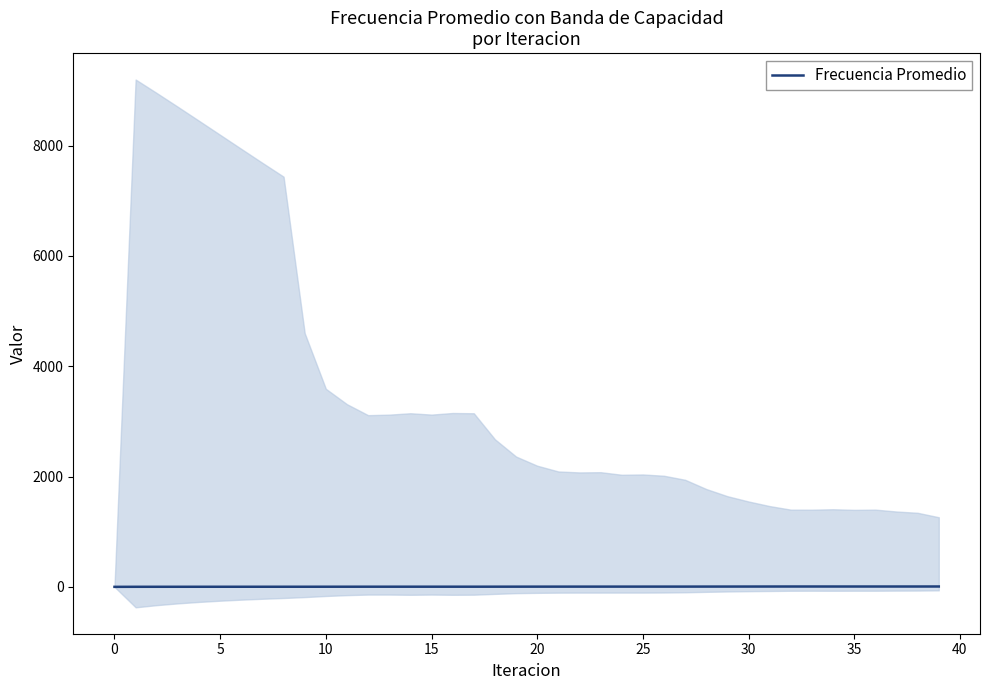

What is the difference between the second highest and minimum values?

6.2